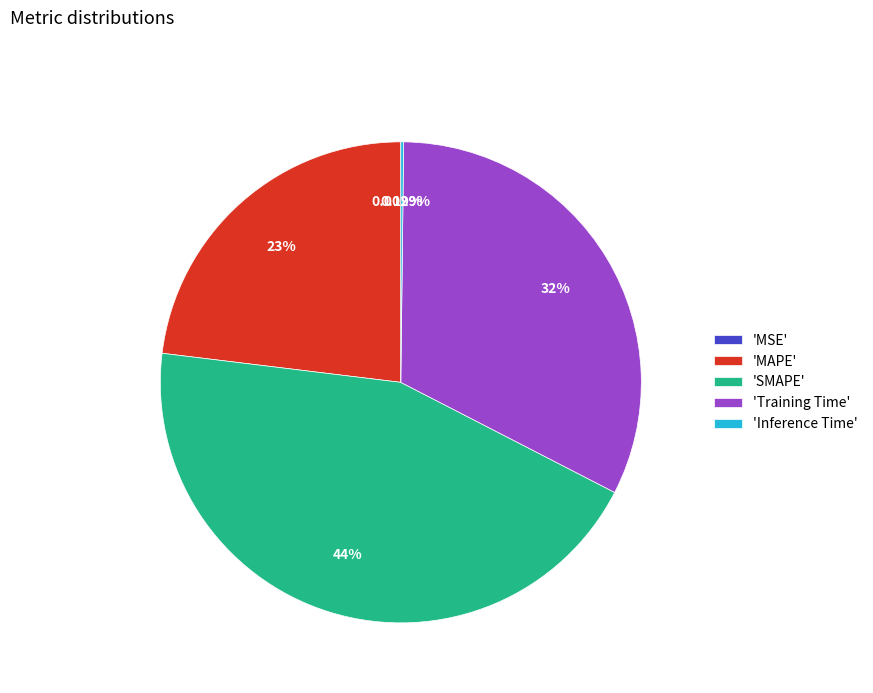

Do 'SMAPE' and 'Training Time' together represent more than half of the pie?

Yes